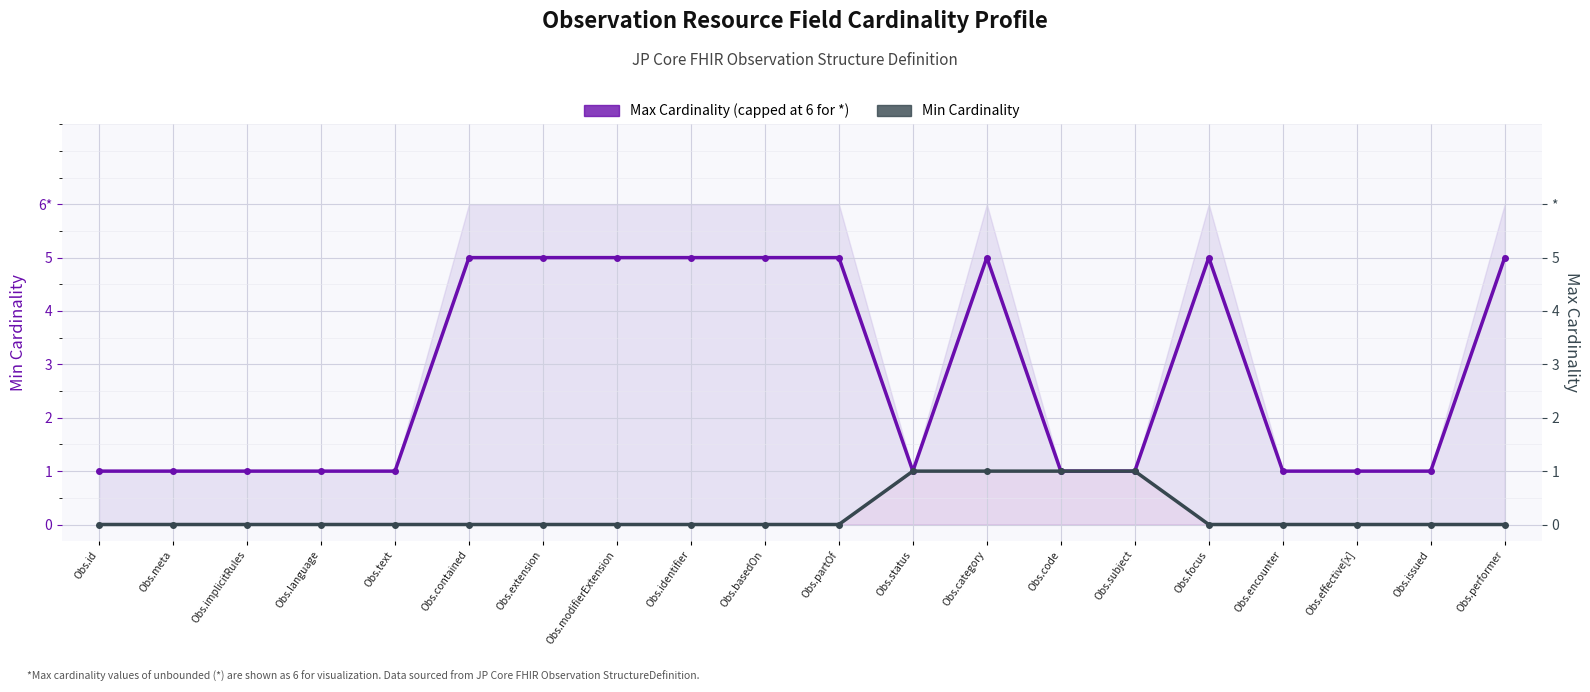

Read the Max Cardinality (capped at 6 for *) value at Obs.language.

1